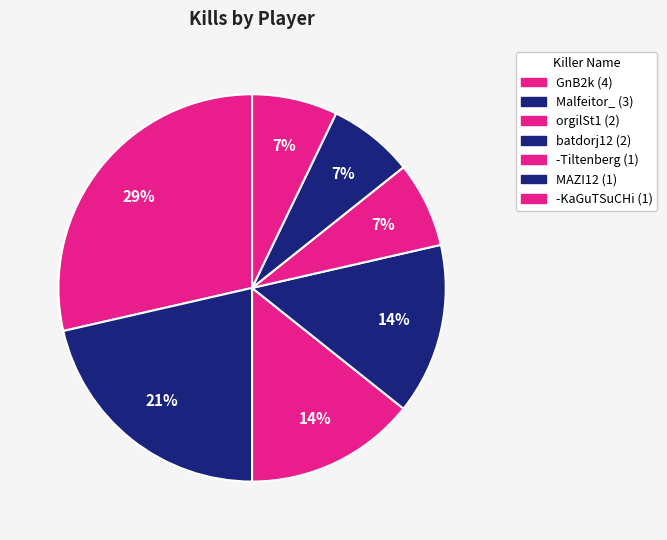

To the nearest percent, what portion does Malfeitor_ represent?

21%